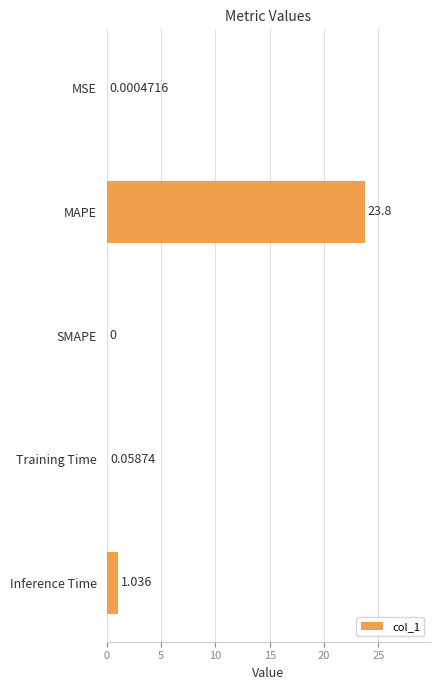

At which label is the value closest to 11?

Inference Time